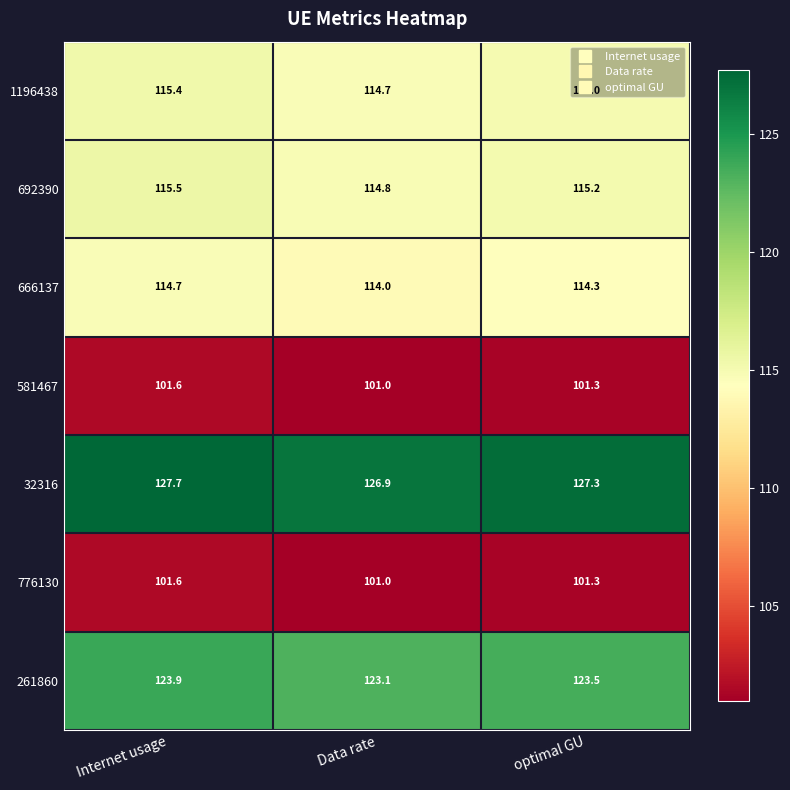

List the labels in order of 261860 value, smallest first.

Data rate, optimal GU, Internet usage